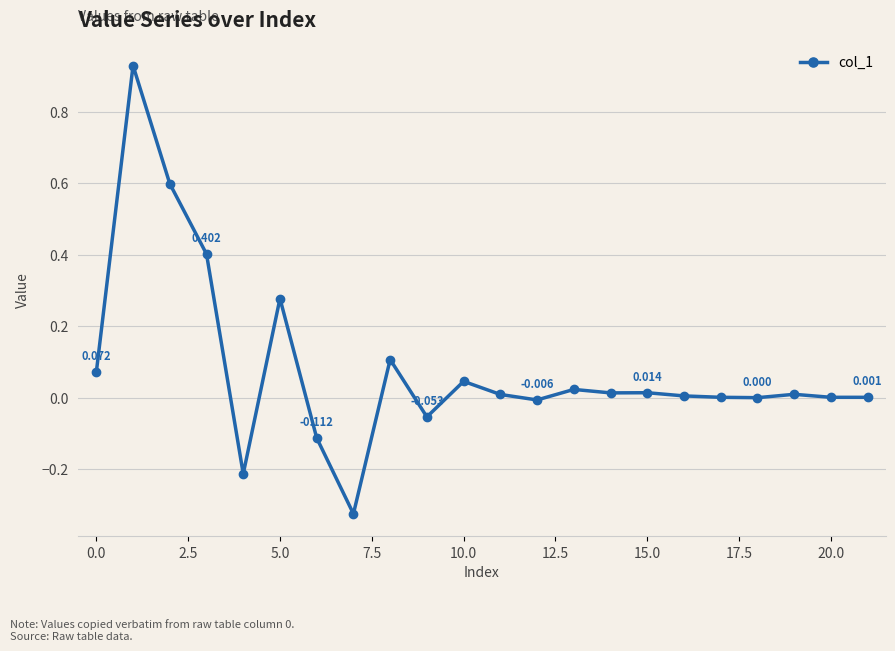

True or false: there are more than 1 points higher than both neighbors.

True